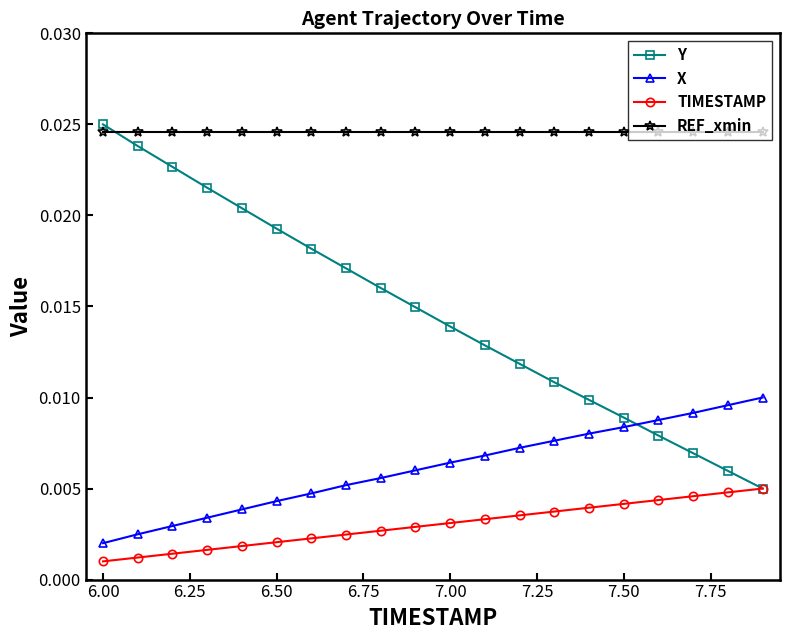

True or false: TIMESTAMP and X cross at least once.

False